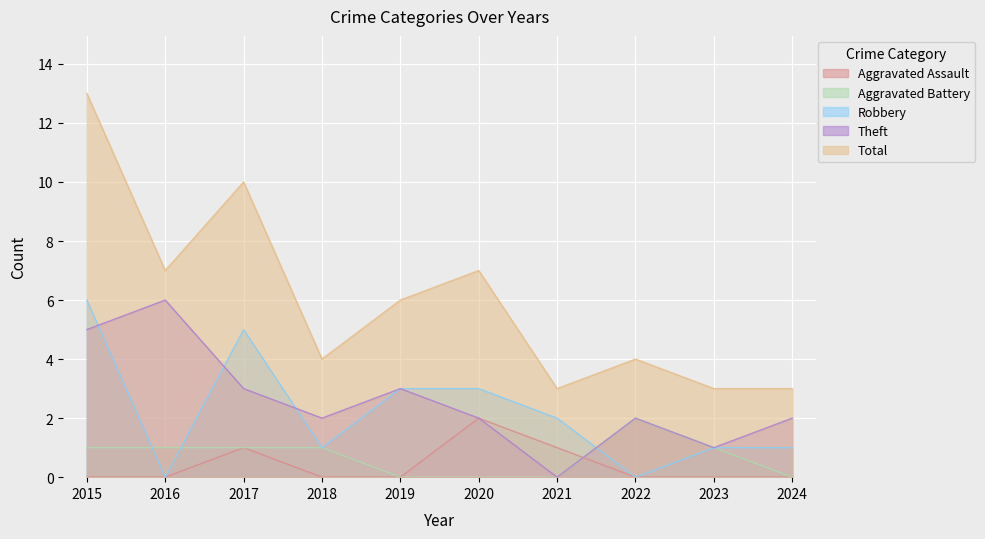

The value of Total at 2017 is 13. True or false?

False